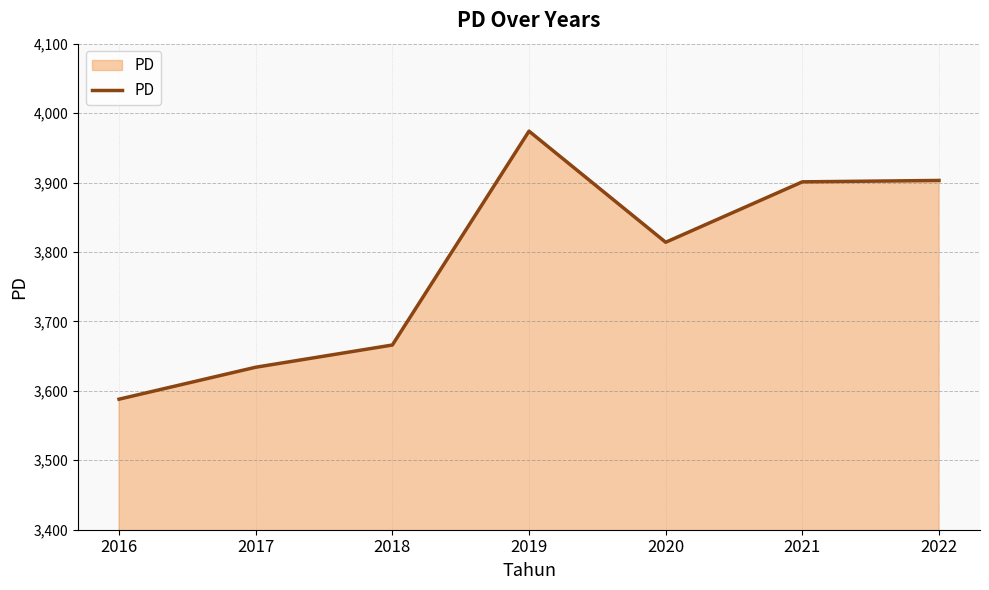

At which label is the value closest to 3781?

2020